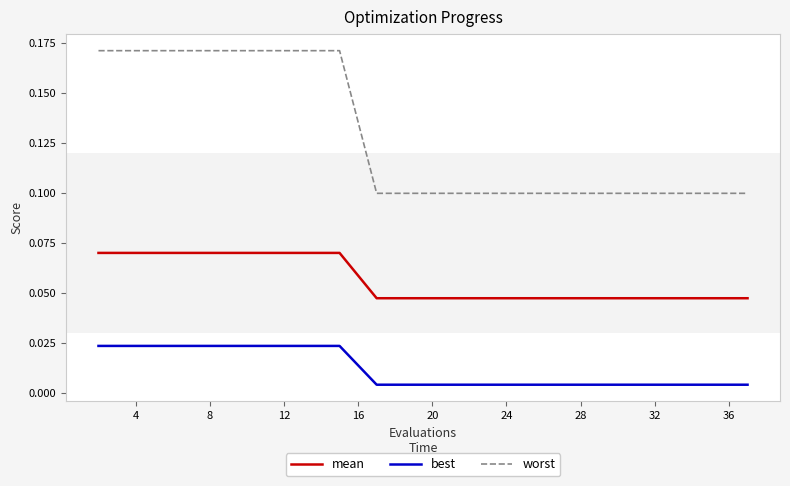

Which series has the widest spread of values?

worst